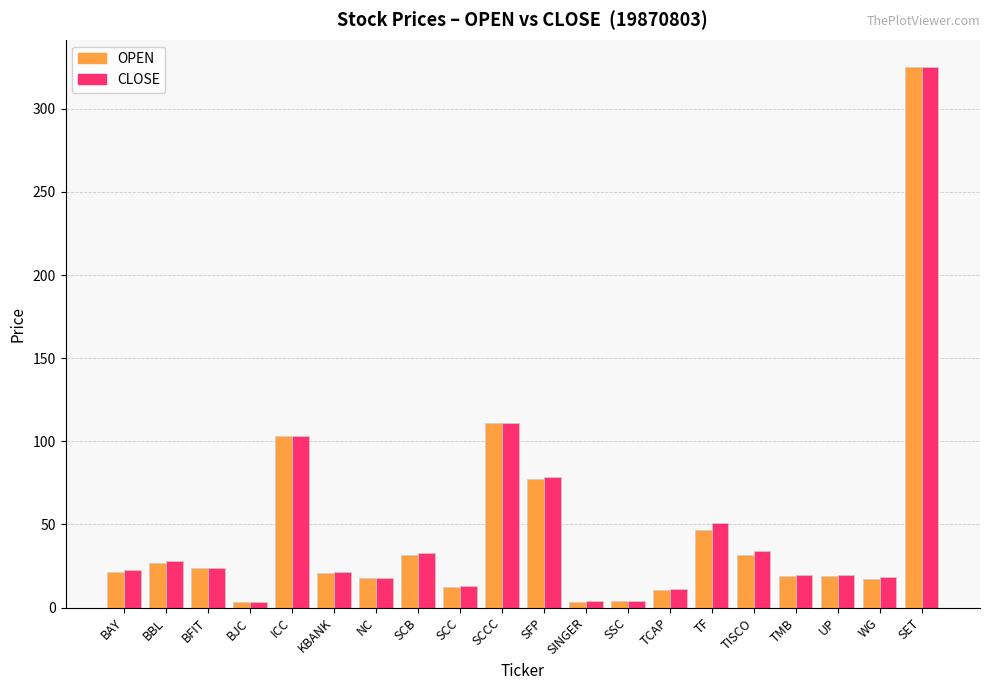

True or false: OPEN has a value of 159.8 at SET.

False